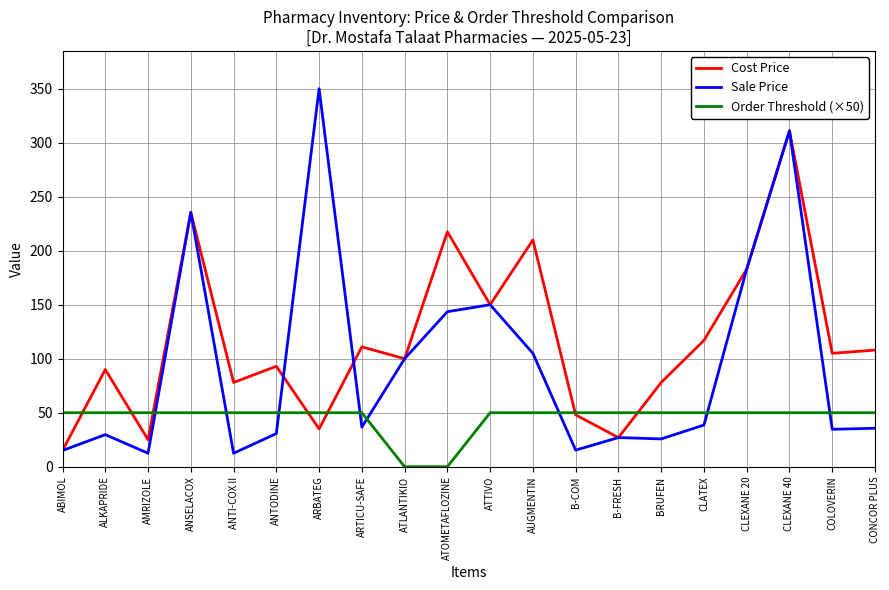

Rank the series by their maximum value, from lowest to highest.

Order Threshold (×50), Cost Price, Sale Price